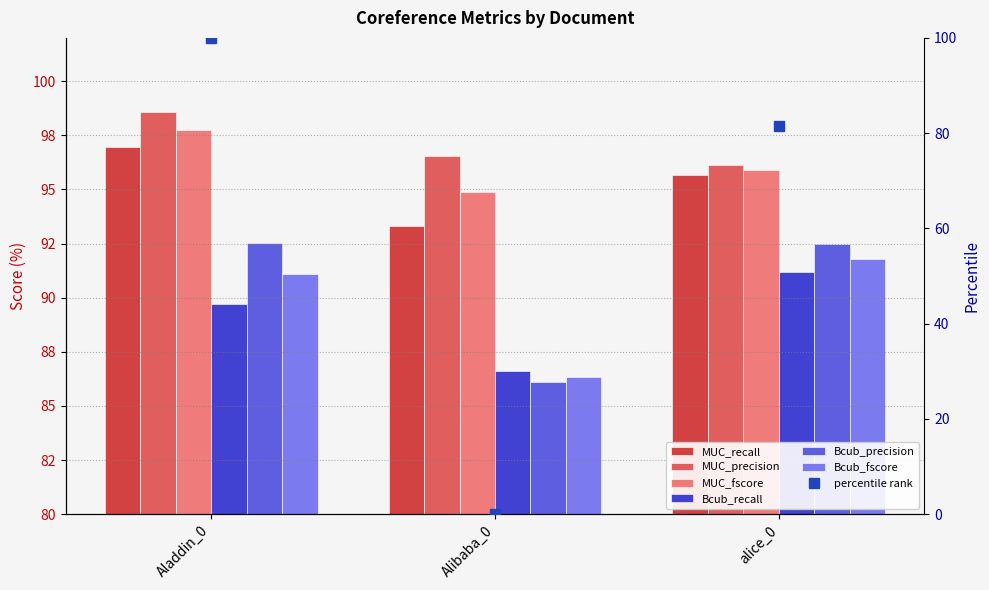

Which series changed the most between Aladdin_0 and alice_0?

MUC_precision